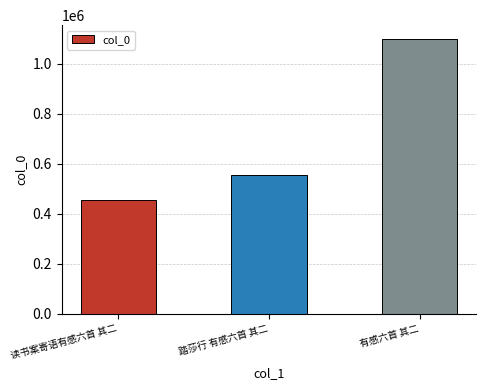

How many data points are less than 555969?

1